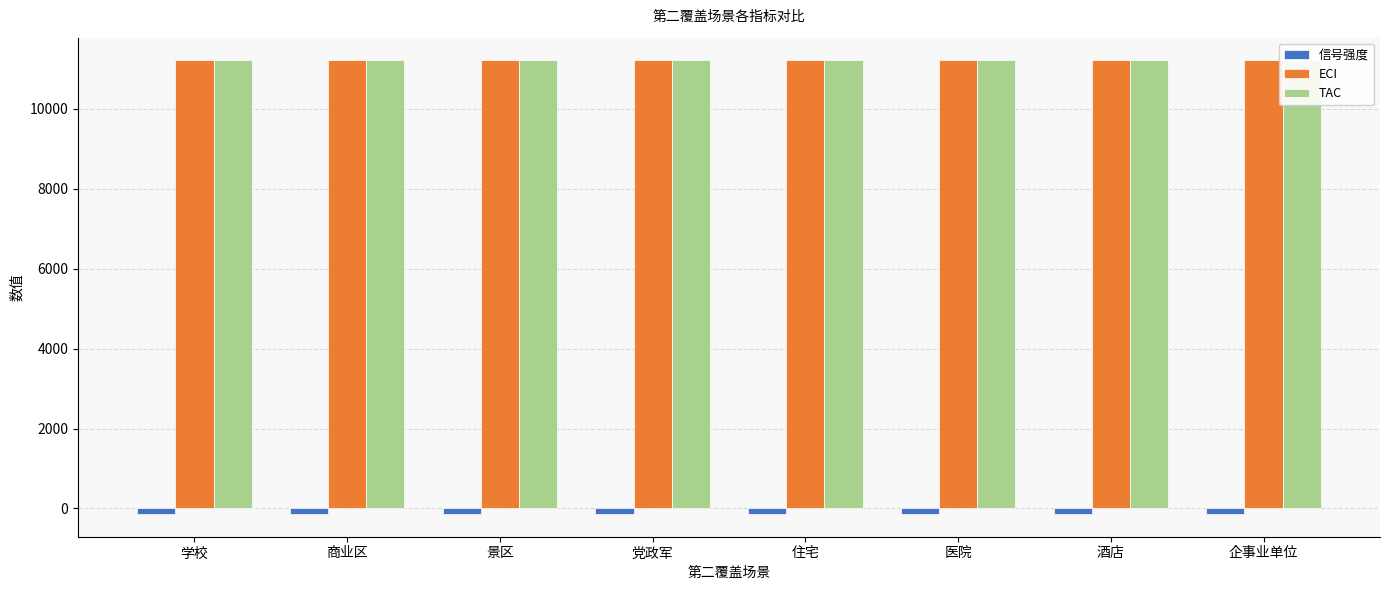

Reading right to left, what are all the values shown in this chart?

信号强度: -140	-140	-140	-140	-140	-140	-140	-140
ECI: 11211	11211	11211	11211	11211	11211	11211	11211
TAC: 11211	11211	11211	11211	11211	11211	11211	11211